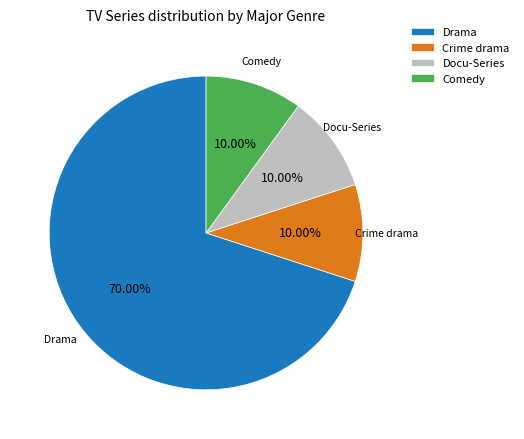

Does Drama account for over 50% of the chart?

Yes